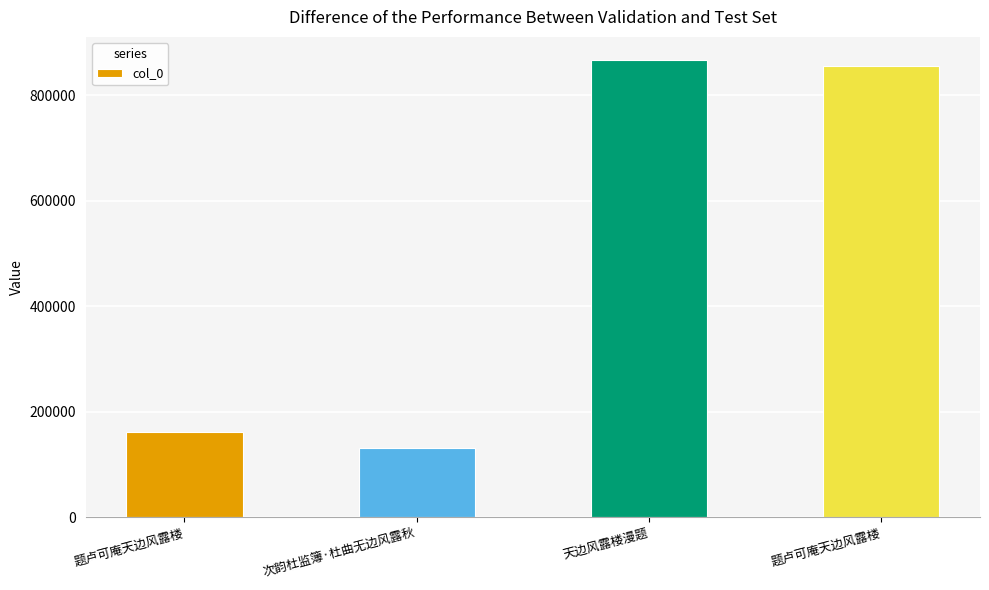

Which label corresponds to the smallest value in the chart?

次韵杜监簿·杜曲无边风露秋